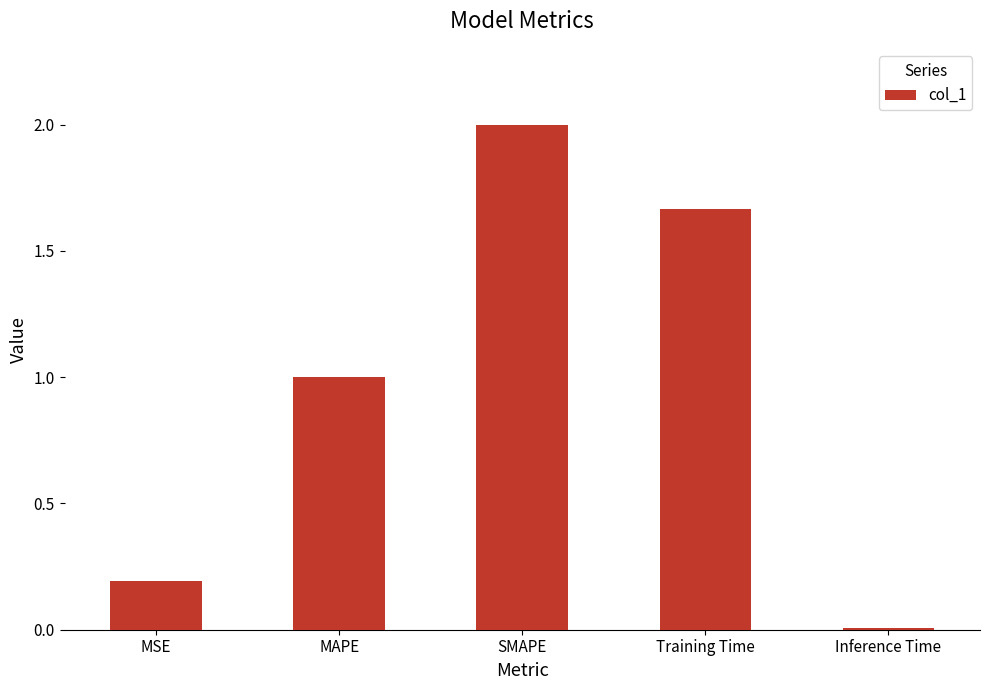

What is the value of the 3rd bar from the left?

2.0